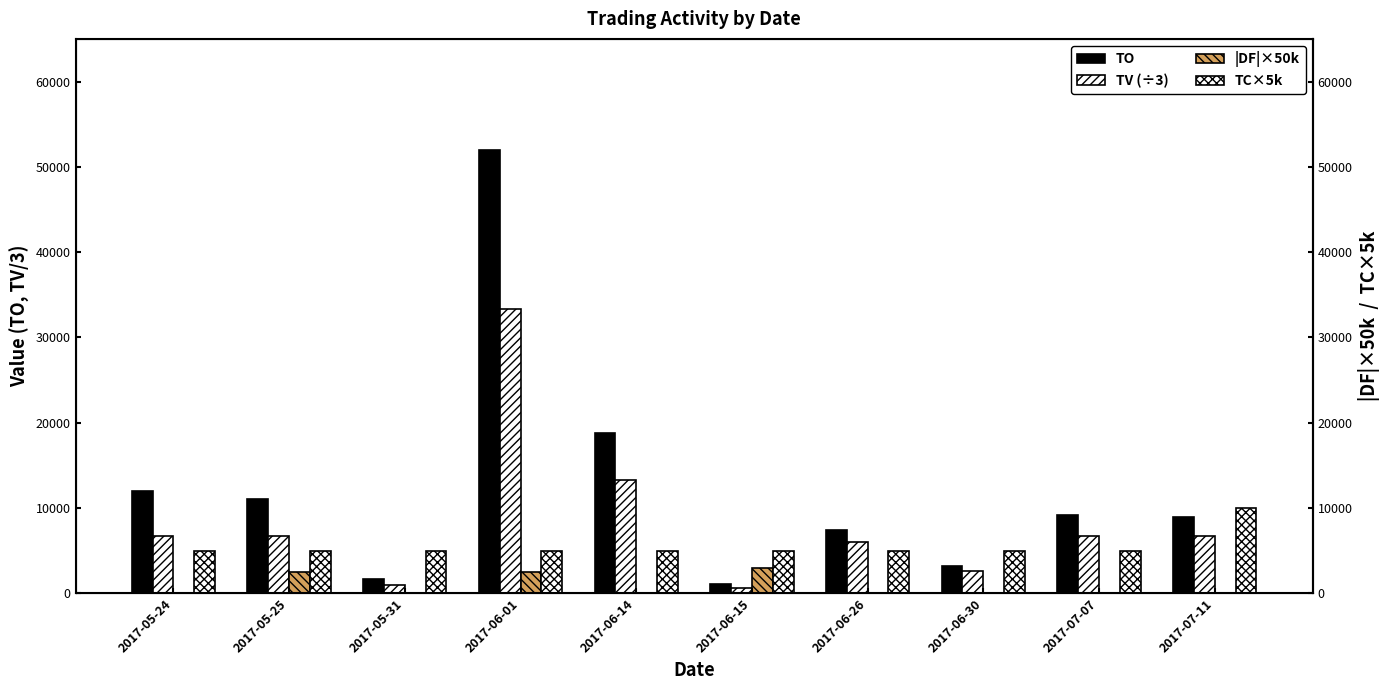

How many values in the TO series are below 9200?

5